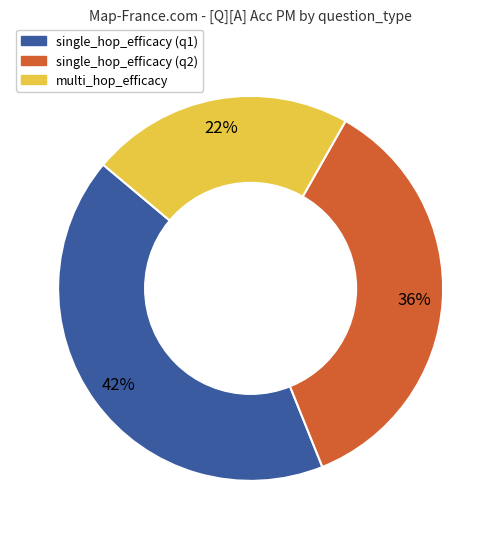

To the nearest percent, what is the average slice percentage?

33%